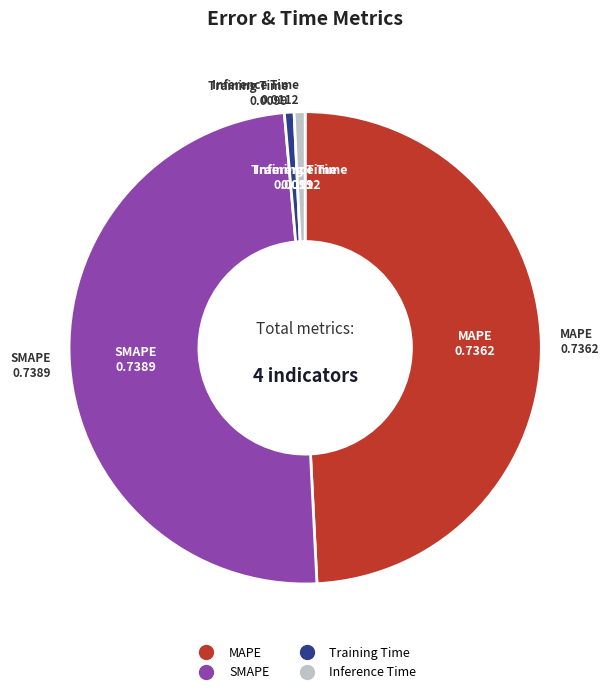

Is it true that MAPE is 44% of the pie?

False